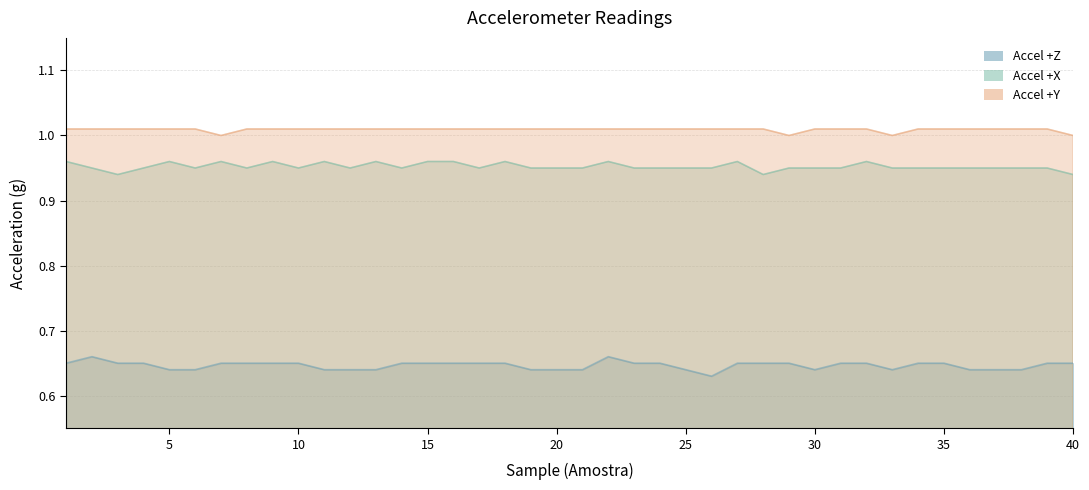

What is the value of the Accel +X point at the 34th from the left?

0.9